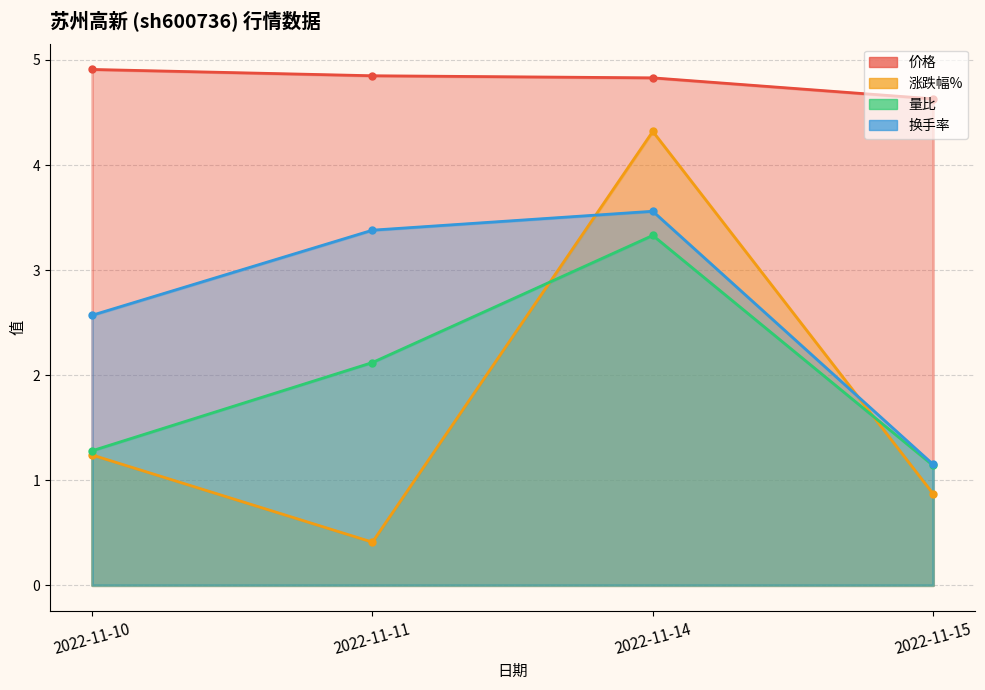

In 涨跌幅%, how many points are lower than both neighbors (excluding endpoints)?

1